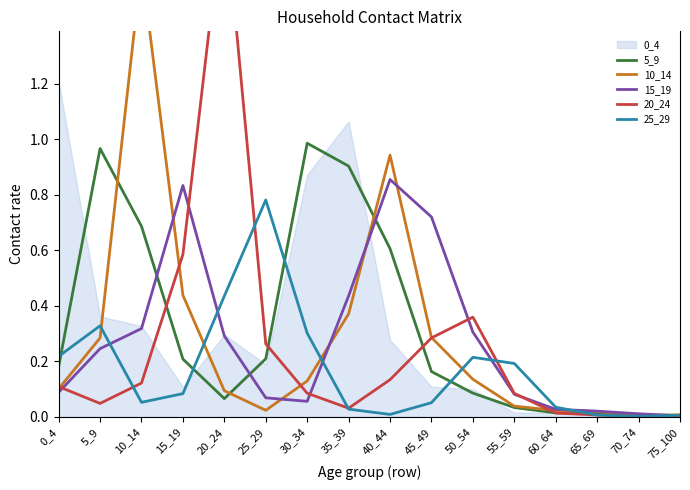

The value of 5_9 at 30_34 is 1.3. True or false?

False